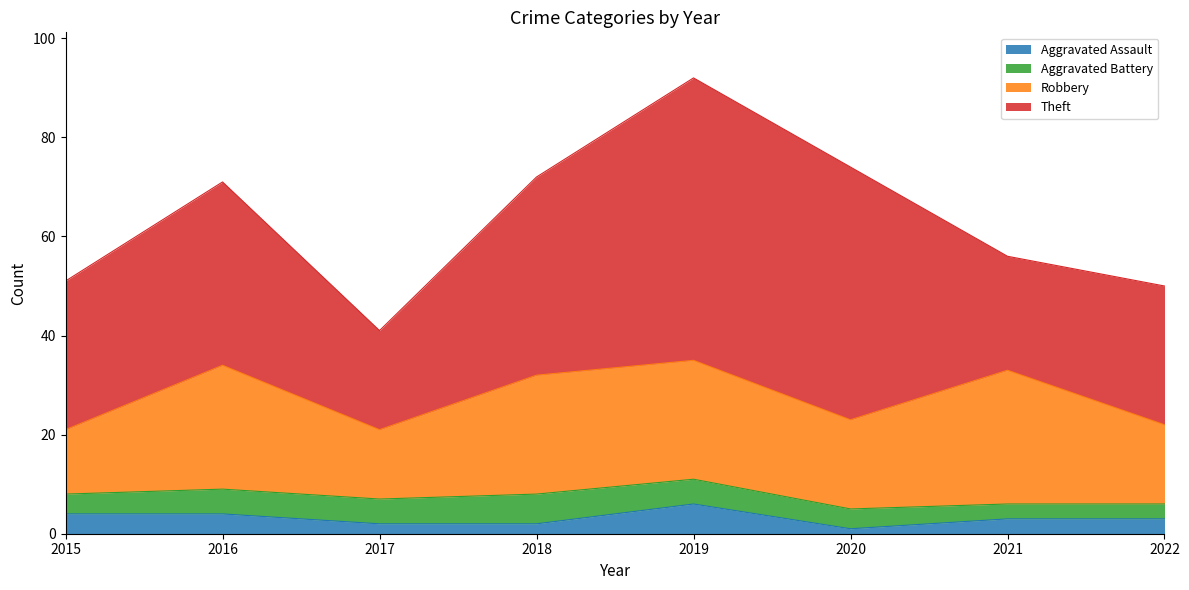

What is the approximate value of Aggravated Battery at 2018?

6